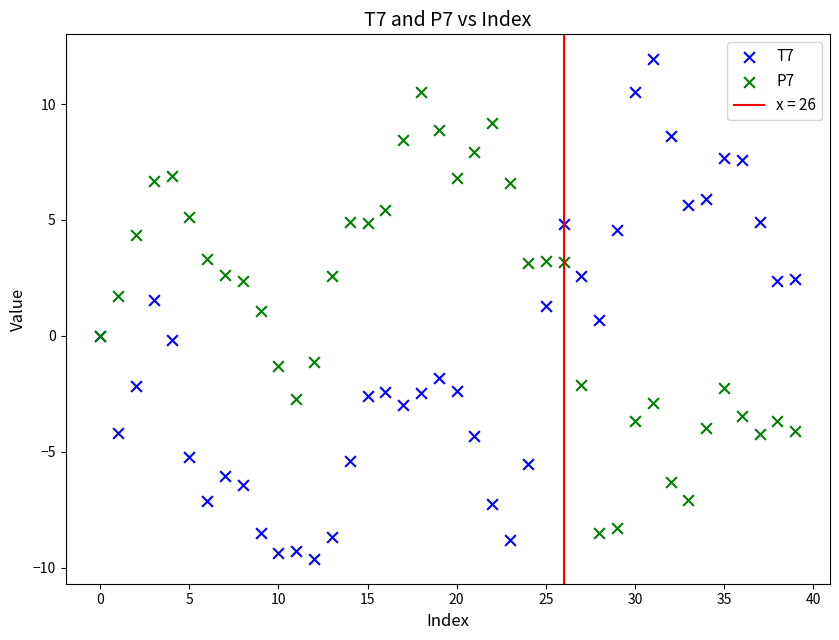

Which series reaches the maximum Y coordinate?

T7